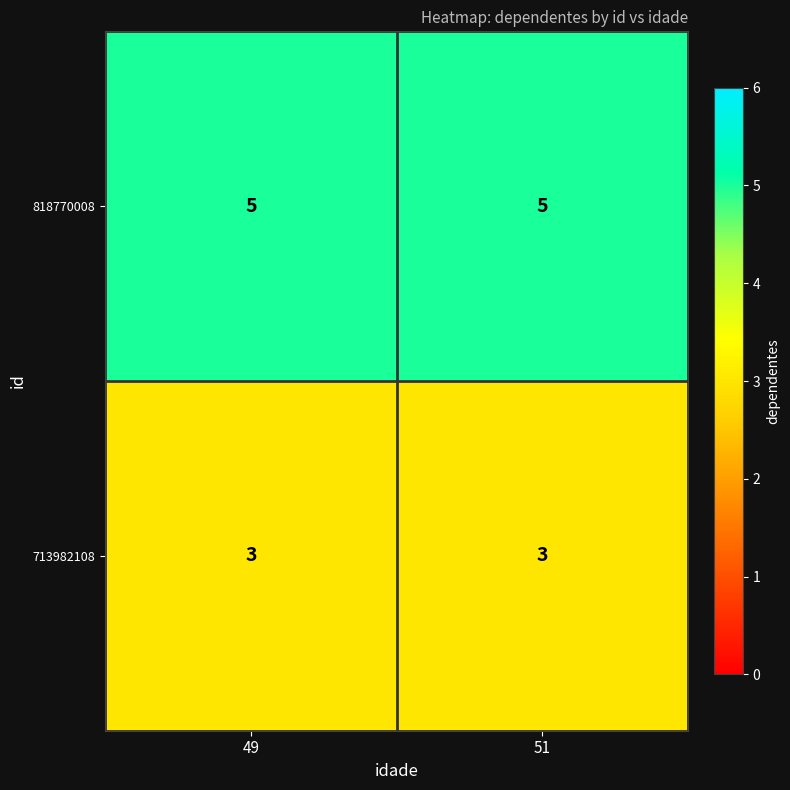

Reading left to right, what are all the values shown in this chart?

818770008: 5	5
713982108: 3	3